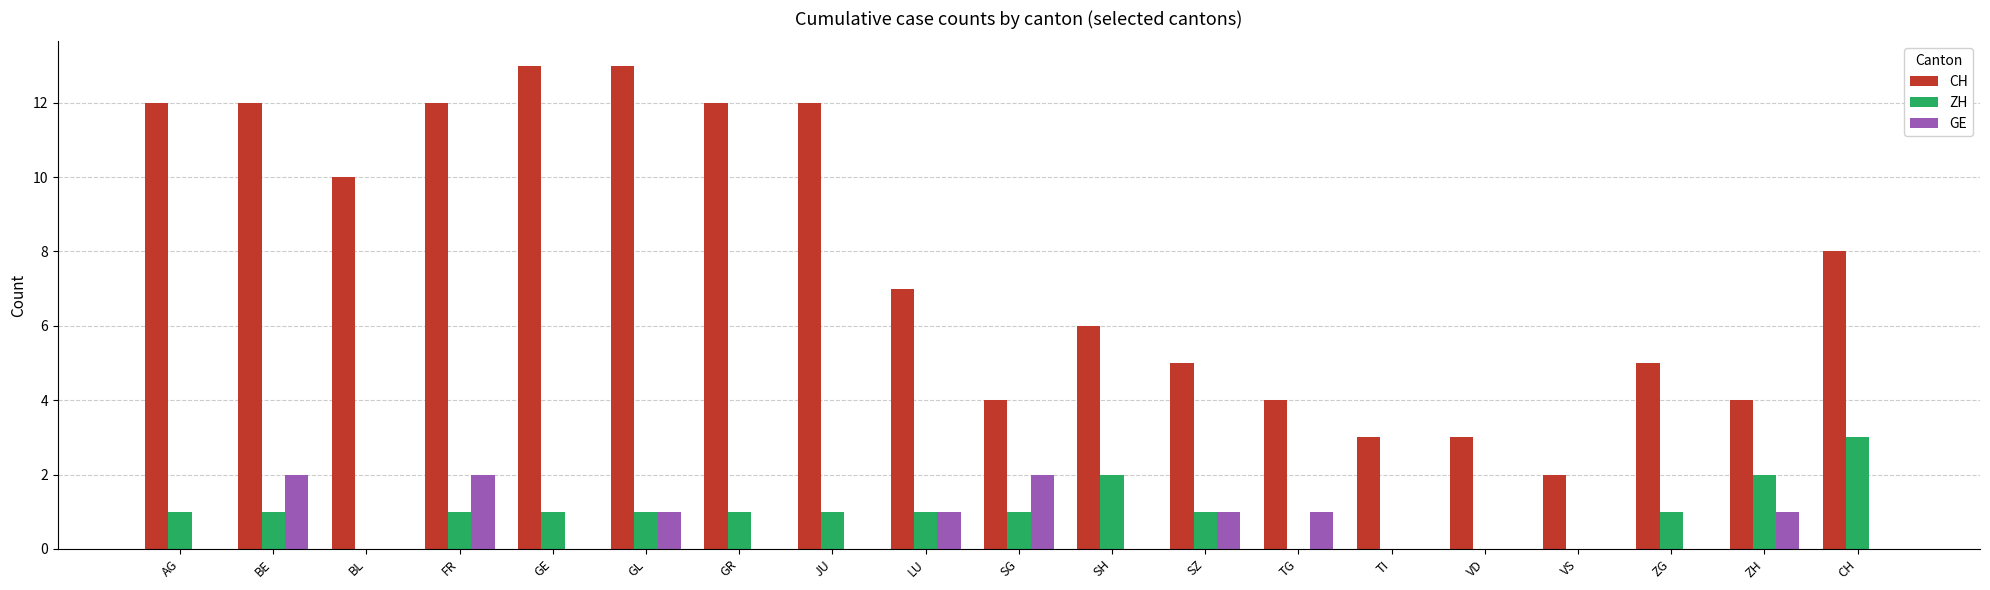

Which series has the largest total across all categories?

CH